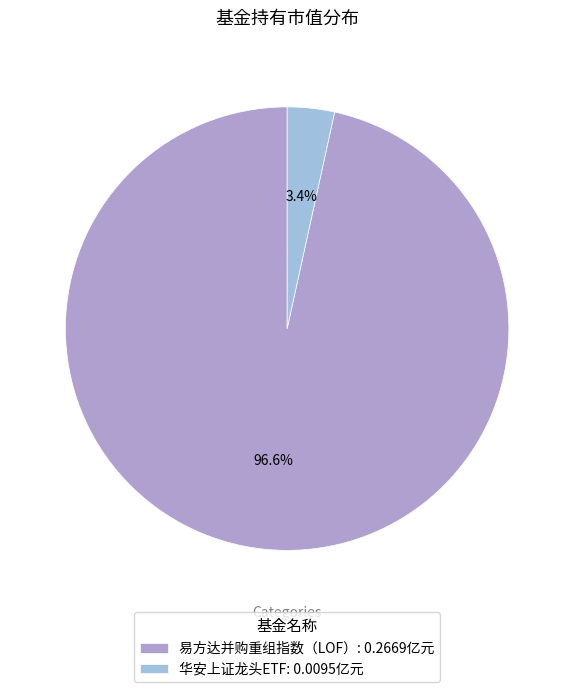

To the nearest percent, what is the combined percentage of 华安上证龙头ETF and 易方达并购重组指数（LOF）?

100%